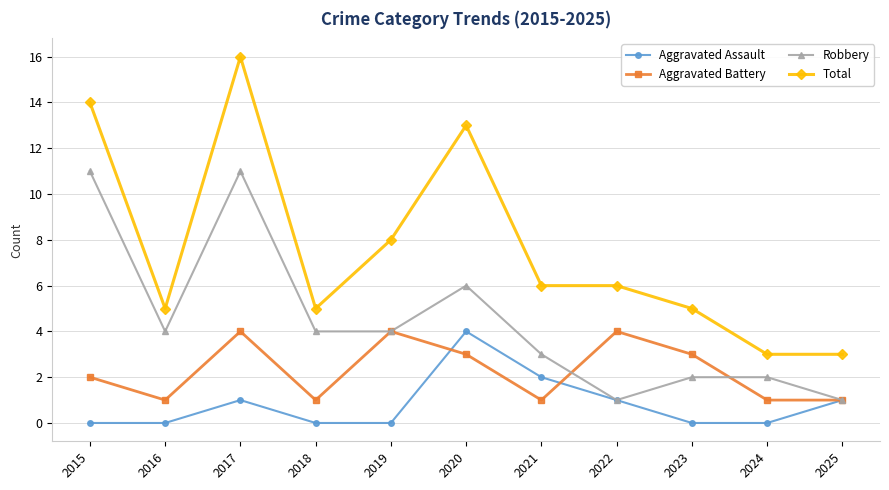

Is it true that Aggravated Assault equals 0 at 2015?

True